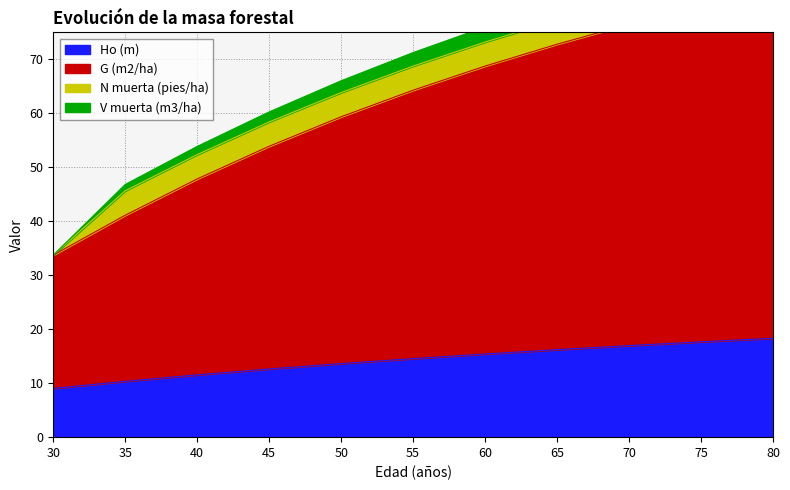

Is the value of V muerta (m3/ha) at 50 greater than the value of G (m2/ha) at 65?

No